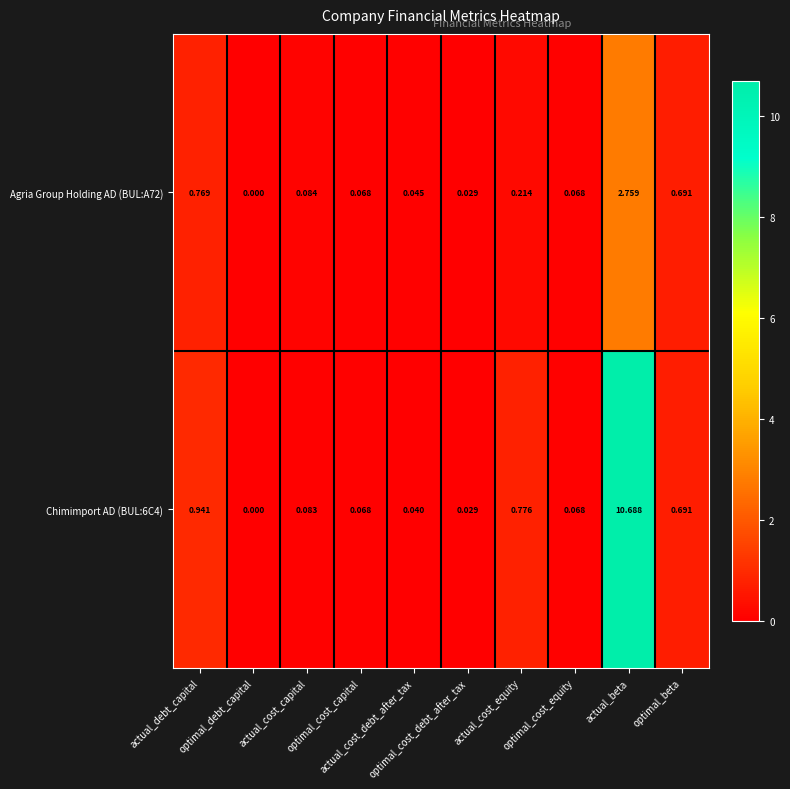

Which series has the widest spread of values?

Chimimport AD (BUL:6C4)